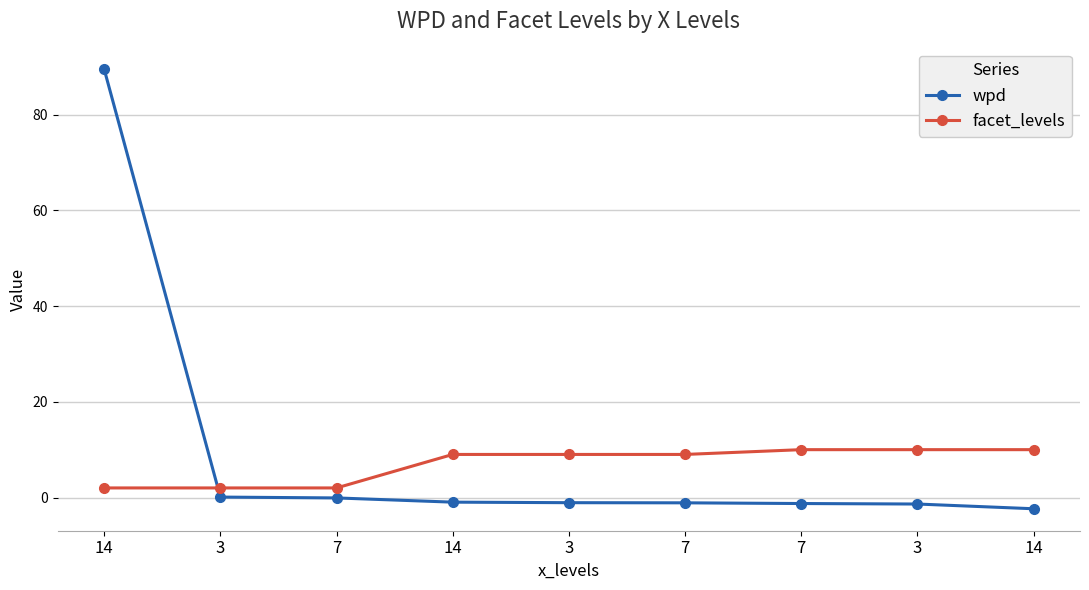

How many lines are shown in the chart?

2